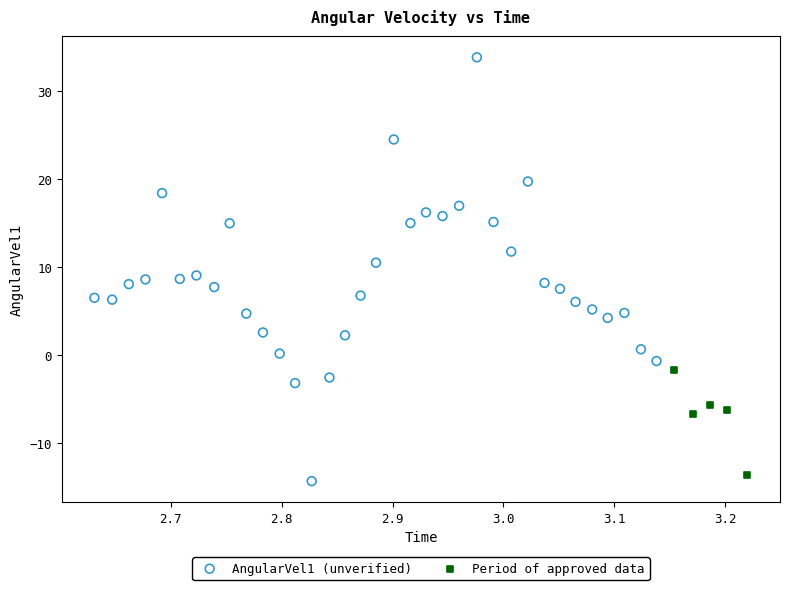

Which series contains the highest Y value?

AngularVel1 (unverified)